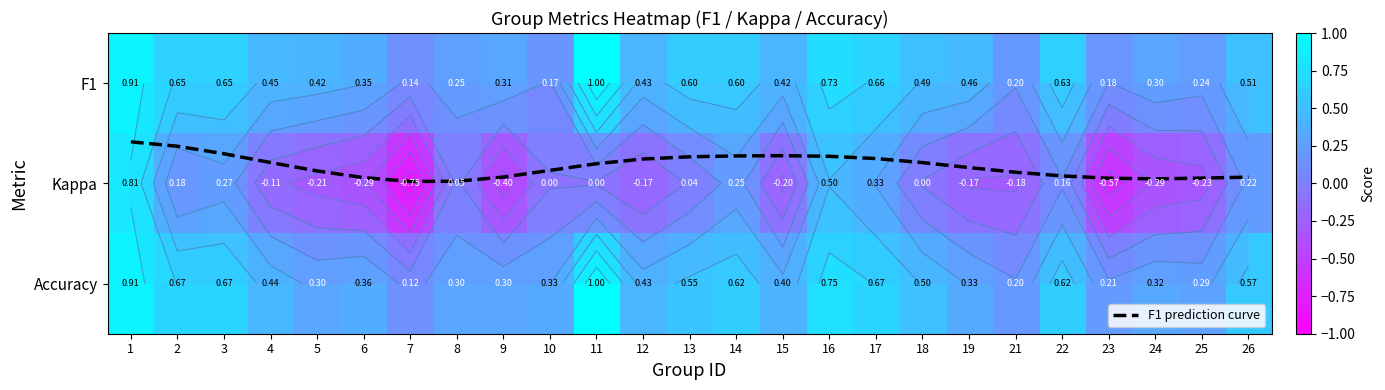

Rank the series at 12 from highest to lowest value.

F1 prediction curve, F1, Accuracy, Kappa